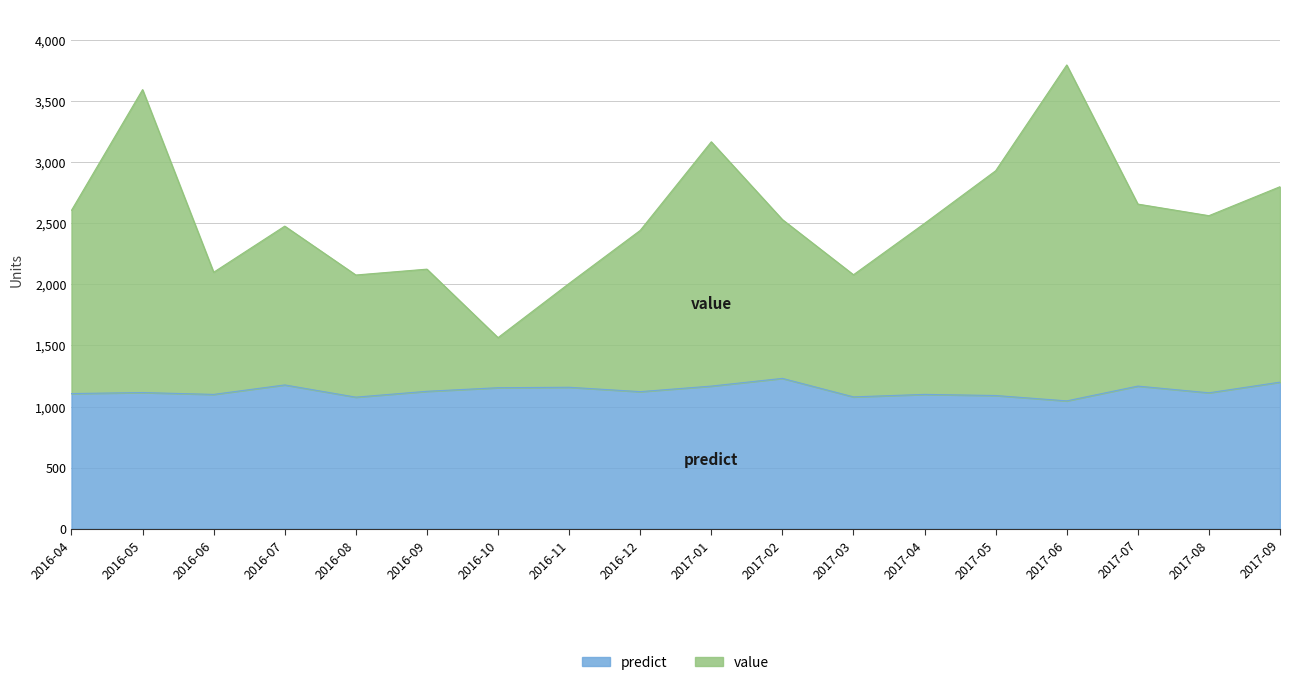

What is the smallest value displayed?

1046.3